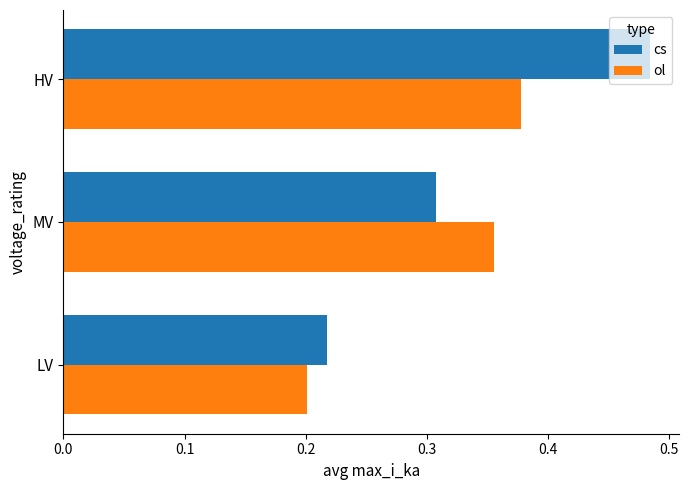

Which category has the lowest value in the cs series?

LV